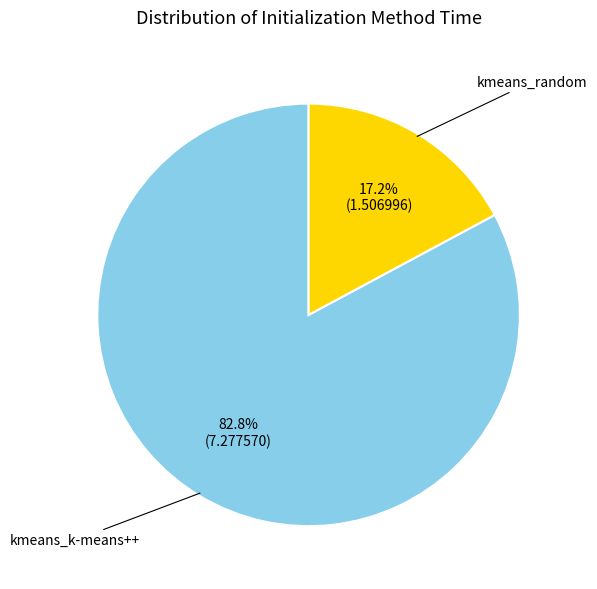

Does any single category account for the majority?

Yes